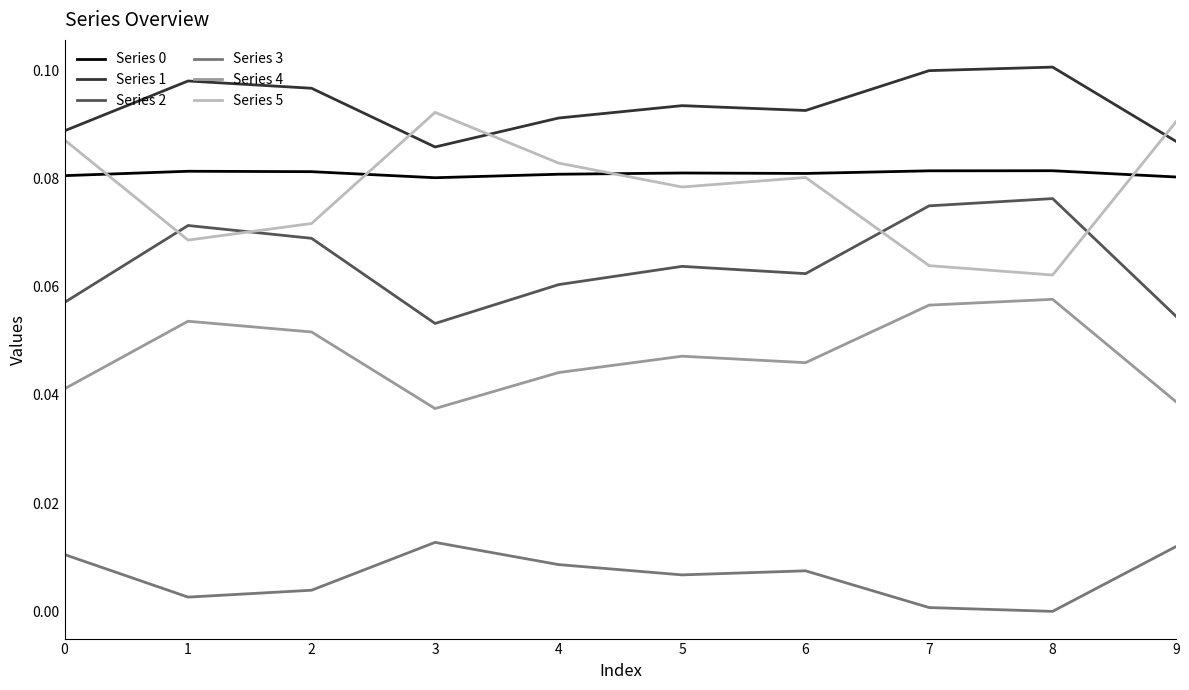

True or false: Series 2 and Series 0 intersect in this chart.

False